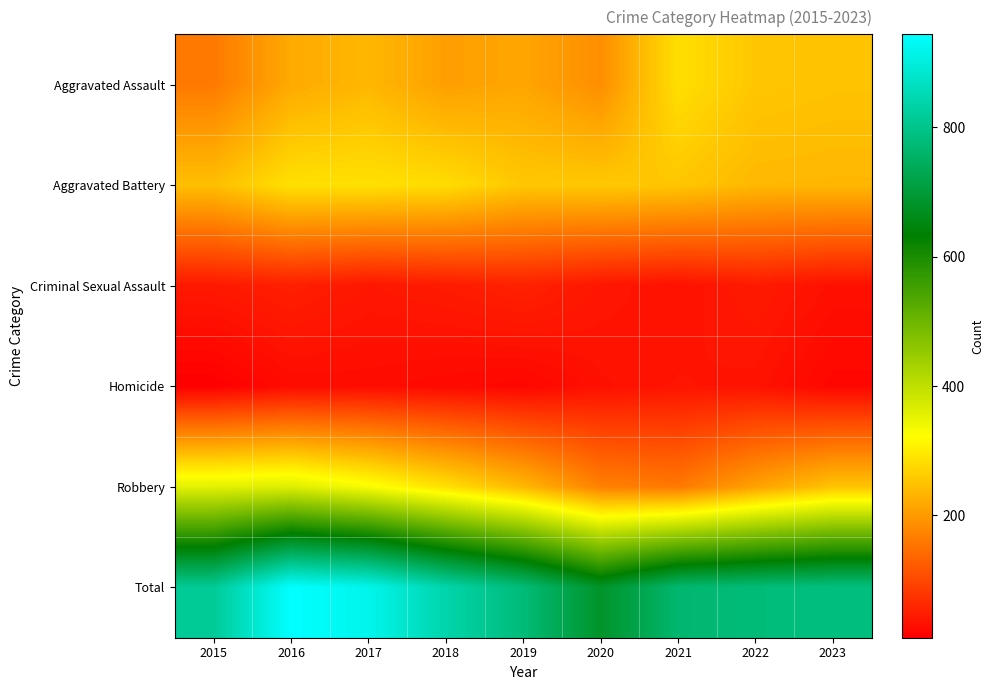

What is the maximum value shown in the chart?

944